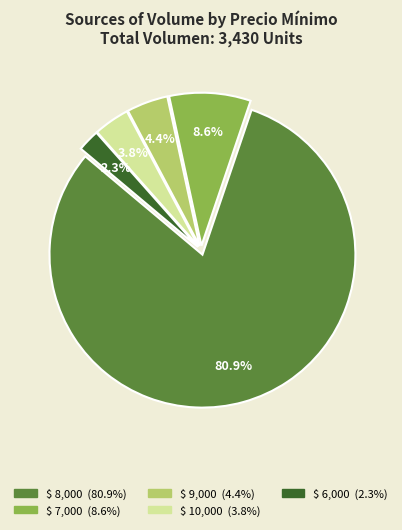

Is there a majority slice in this chart?

Yes